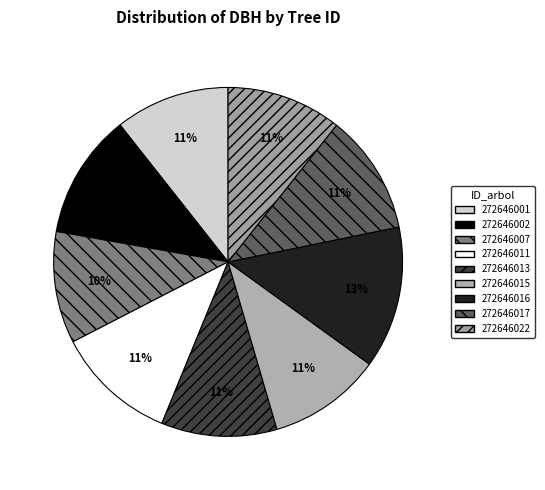

Combined, what portion of the pie is 272646022 and 272646016?

23.8%